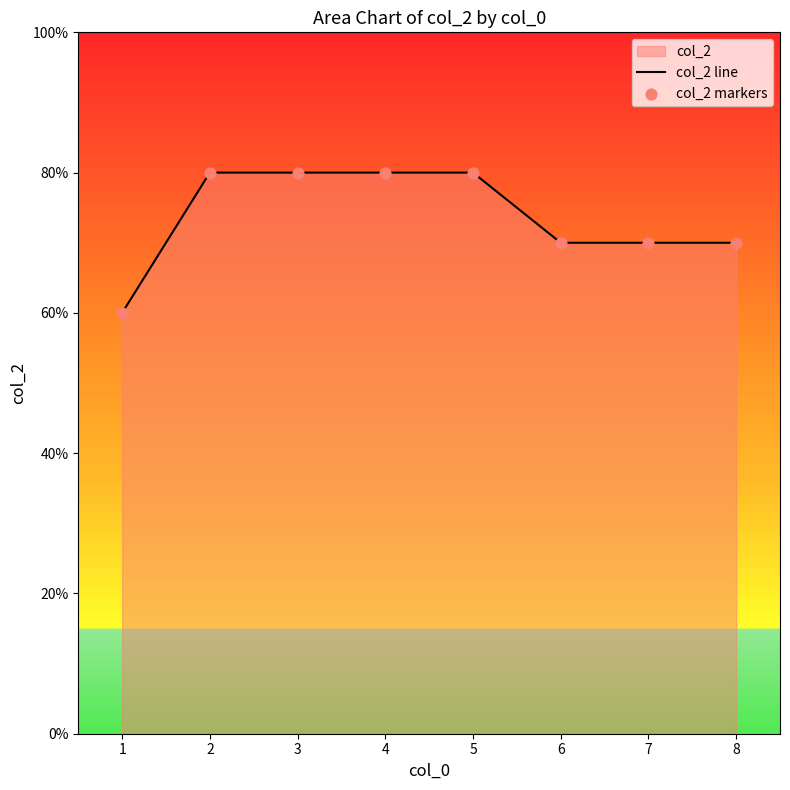

Which series has the largest Y range (max minus min)?

col_2 line